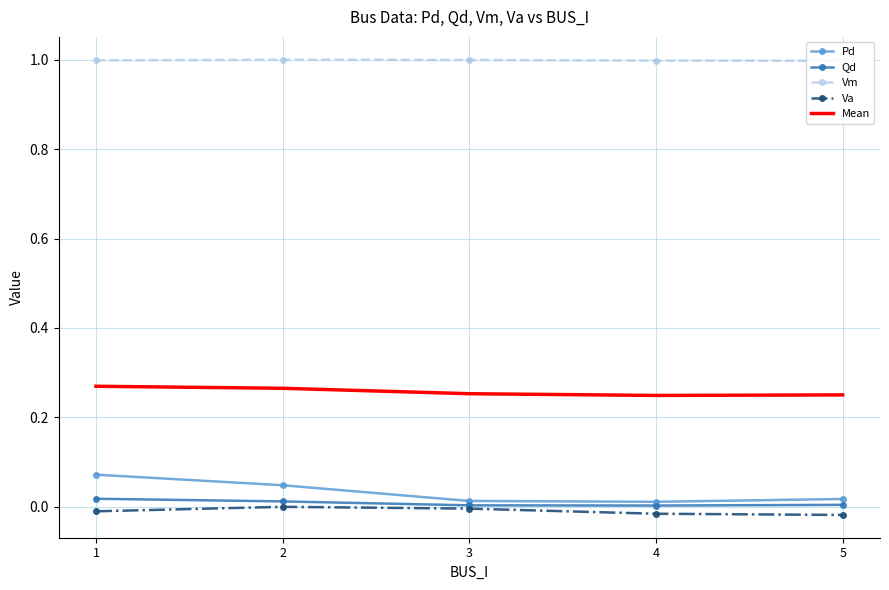

Which series has the widest spread of values?

Pd